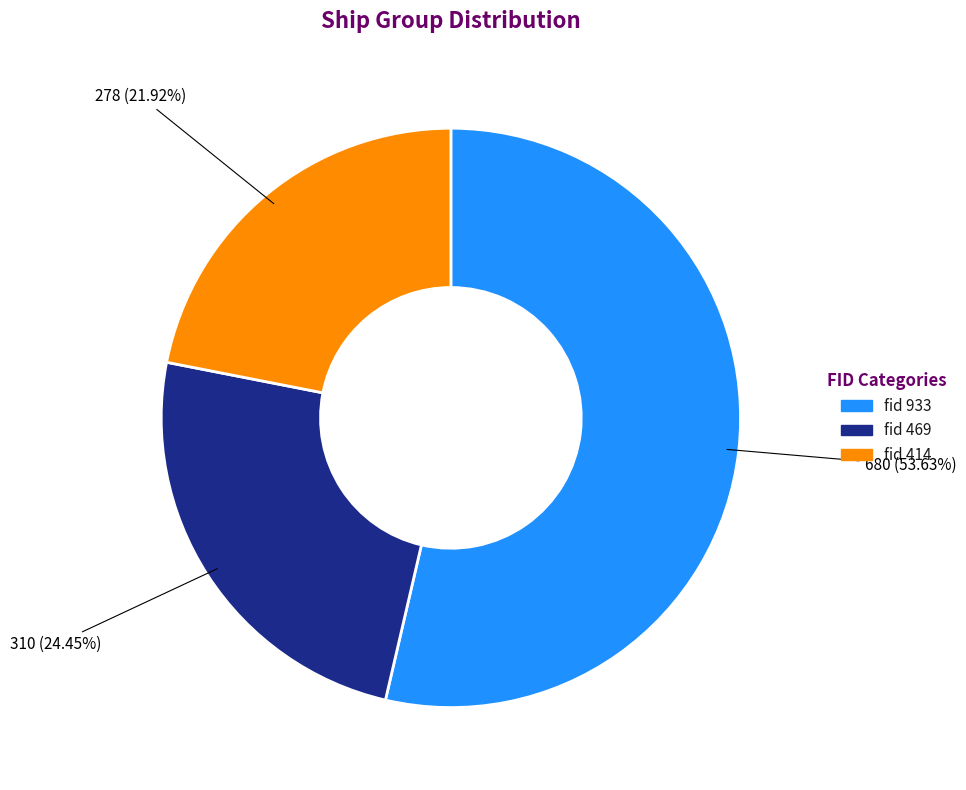

How many slices are in this pie chart?

3